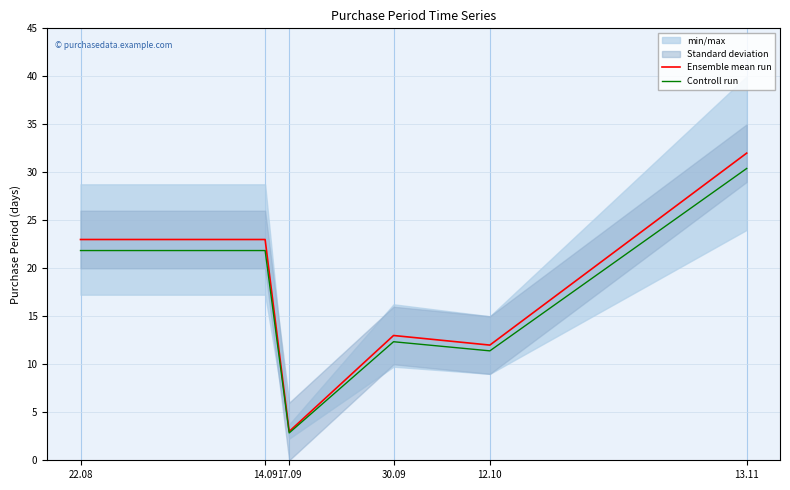

What is the approximate value of Ensemble mean run at 12.10?

12.0